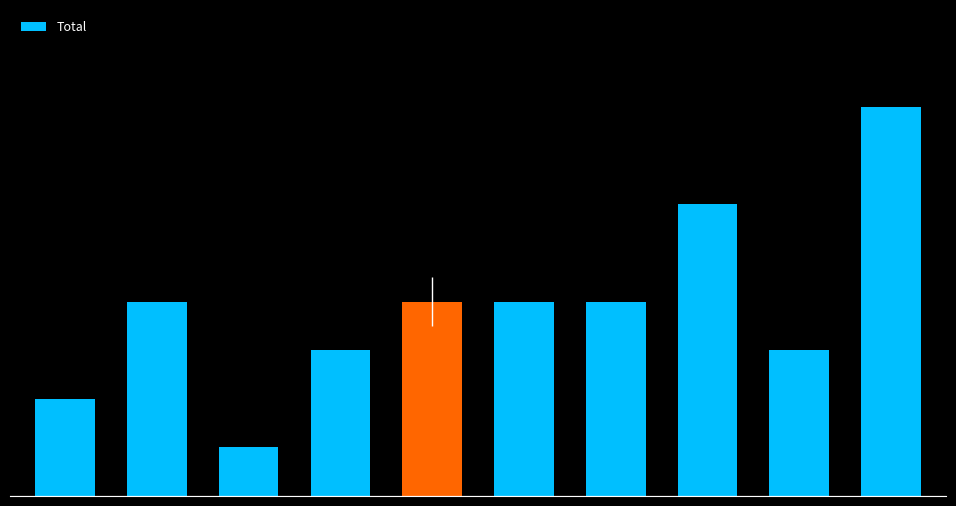

Does the chart contain any negative values?

No